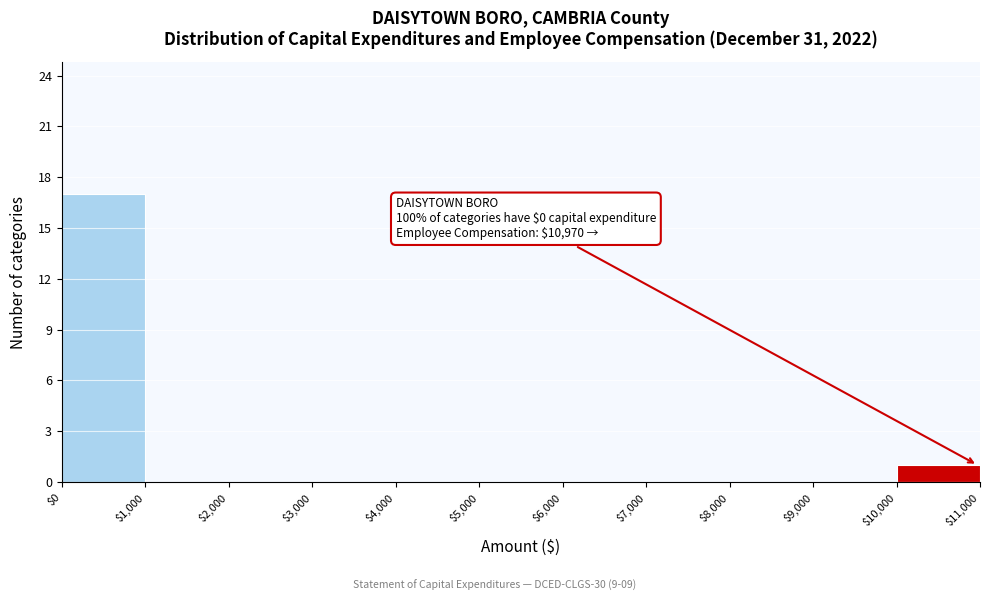

Over which range of the x-axis is the bar tallest?

$0 to $1,000